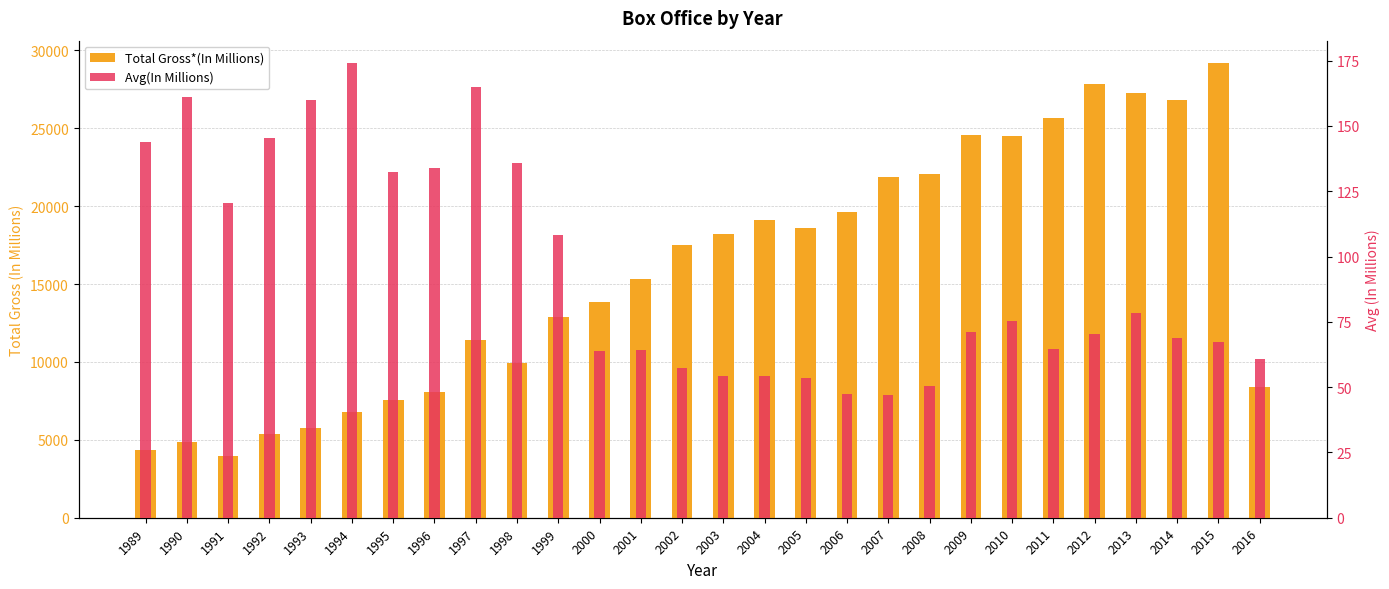

What is the spread (max minus min) of values at 2009?

24486.8